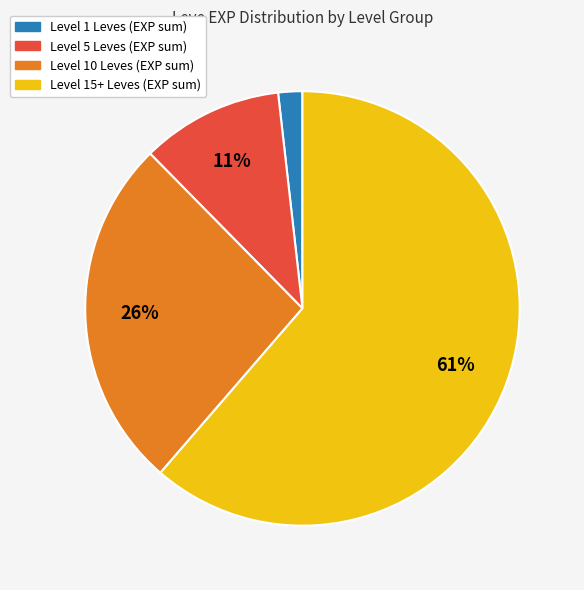

Which category accounts for the majority?

Level 15+ Leves (EXP sum)